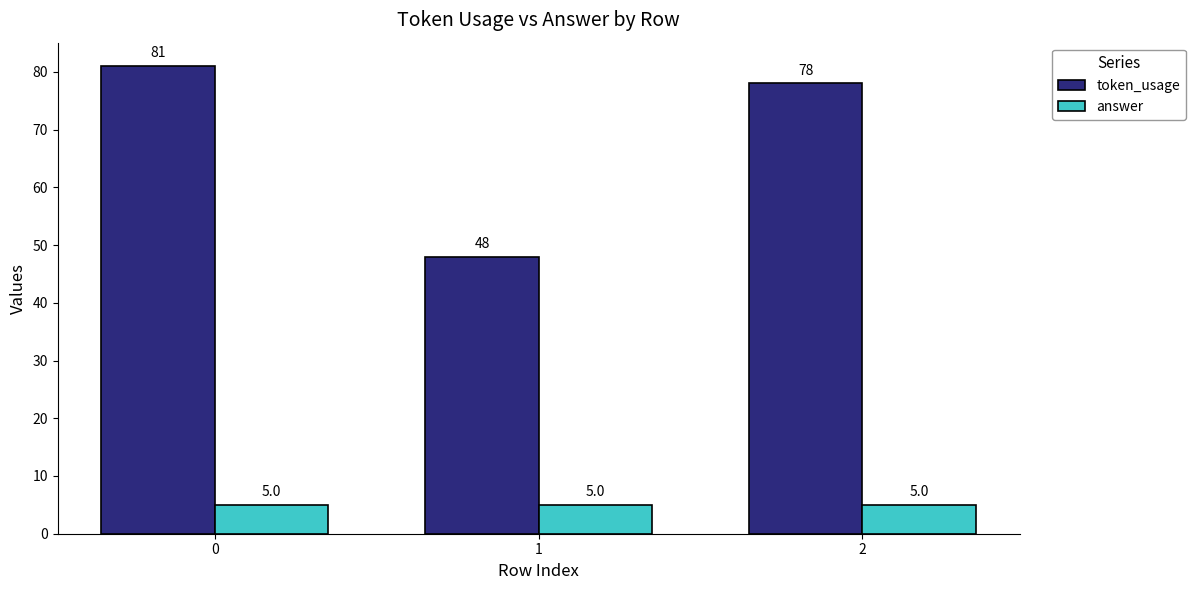

What is the minimum value shown in the chart?

5